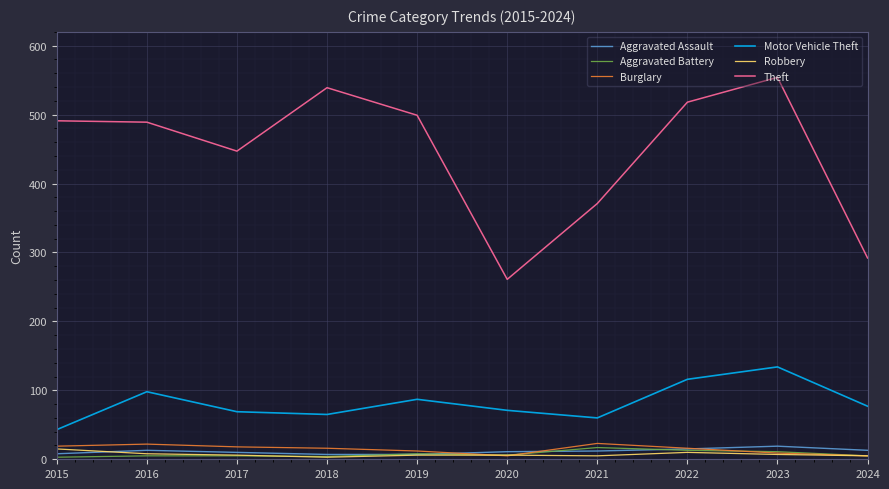

What is the difference between the second highest and minimum values in the Theft series?

278